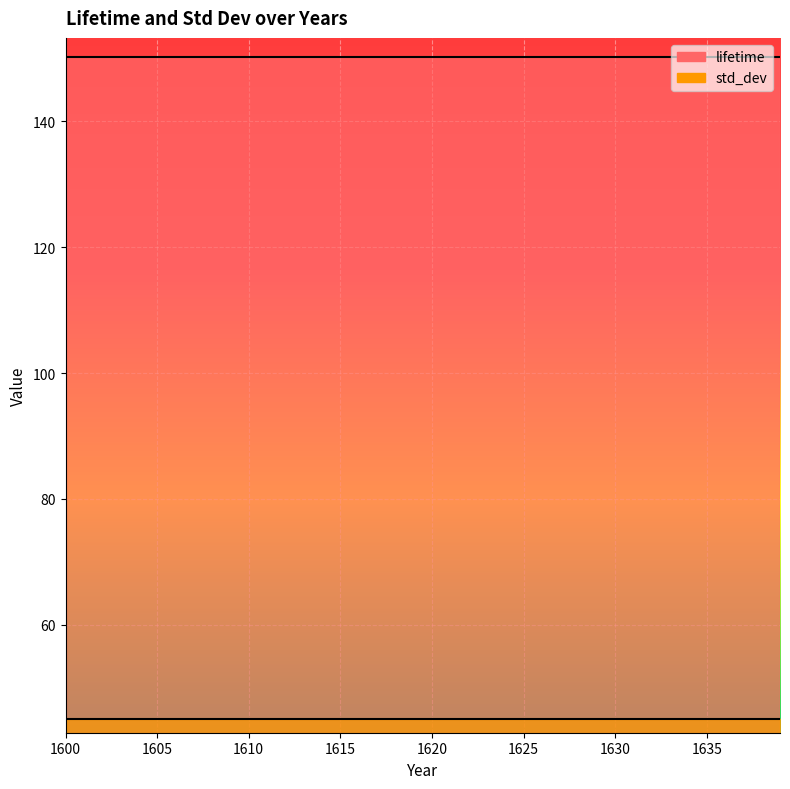

What is the difference between the highest and lowest values at 1621?

105.1